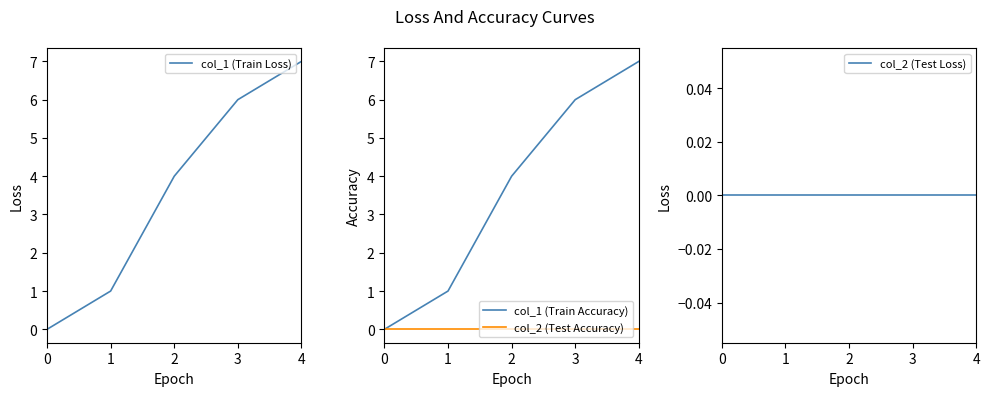

Is it true that col_2 (Test Loss) equals 0 at 0?

True